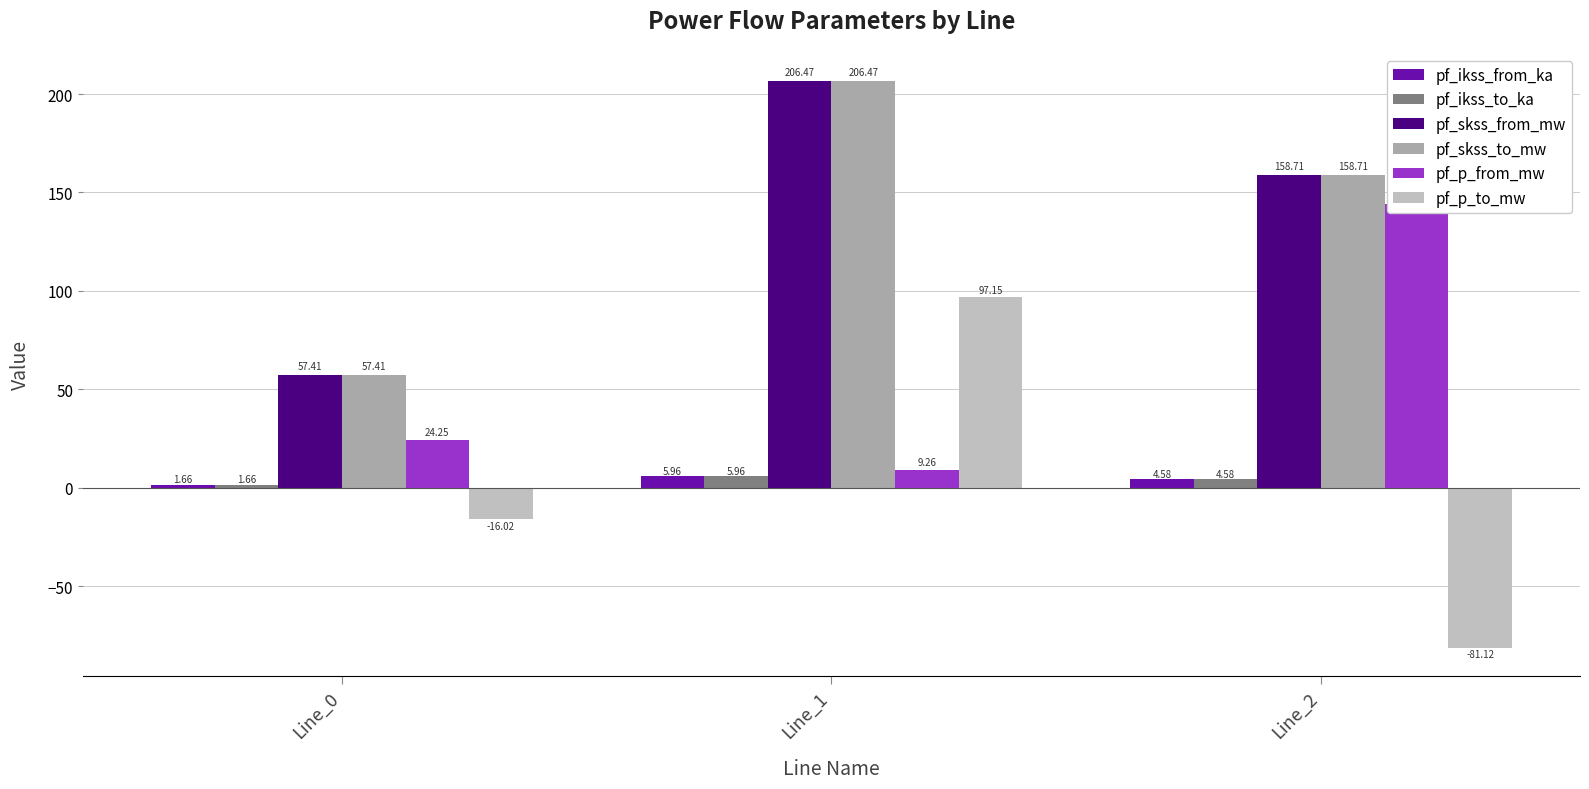

What is the value of the pf_skss_to_mw bar at the 1st from the left?

57.4